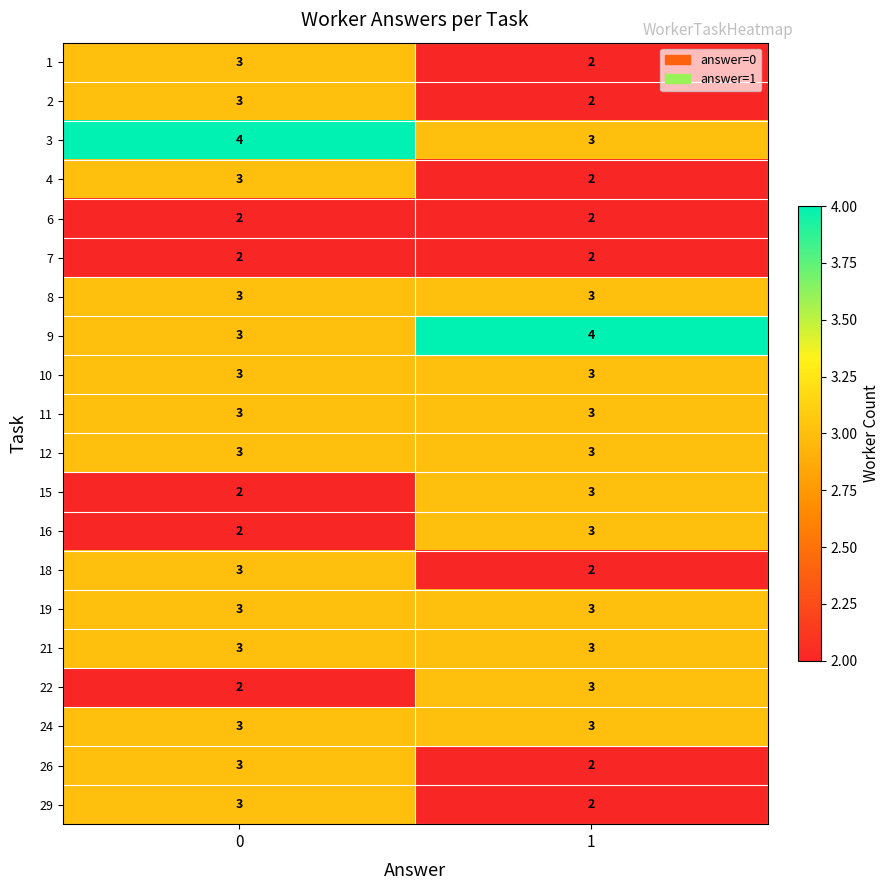

Rank the categories by 29 value from highest to lowest.

0, 1